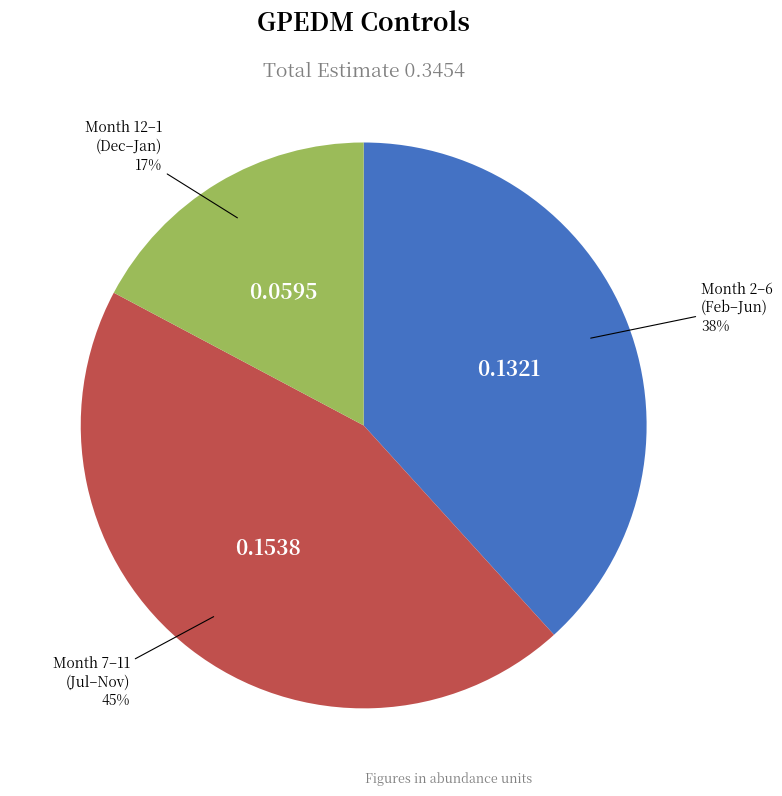

Is there any slice that represents more than half of the pie?

No